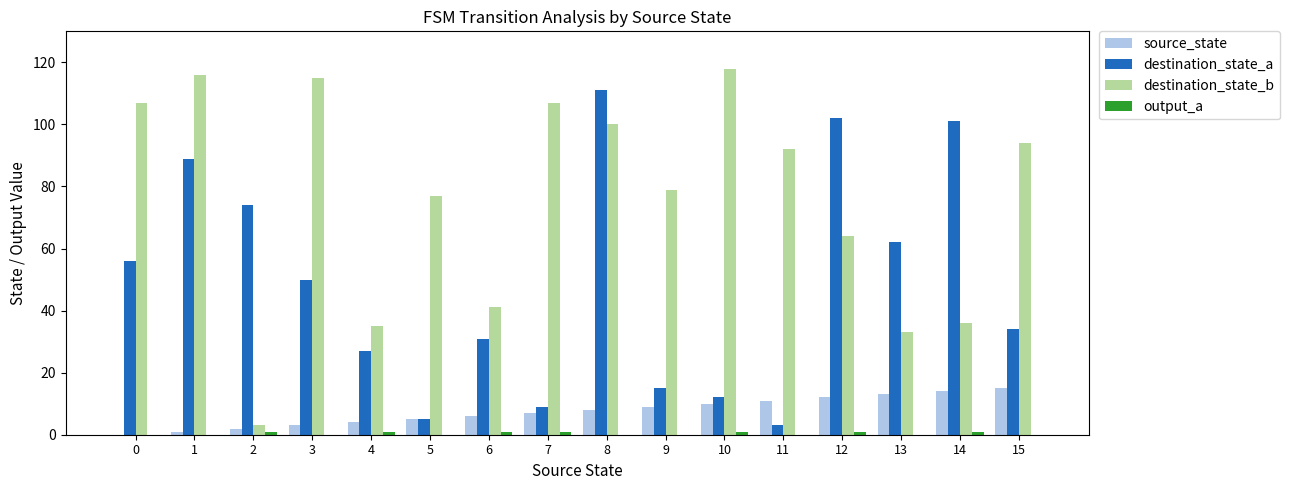

True or false: destination_state_b has a value of 35 at 9.

False